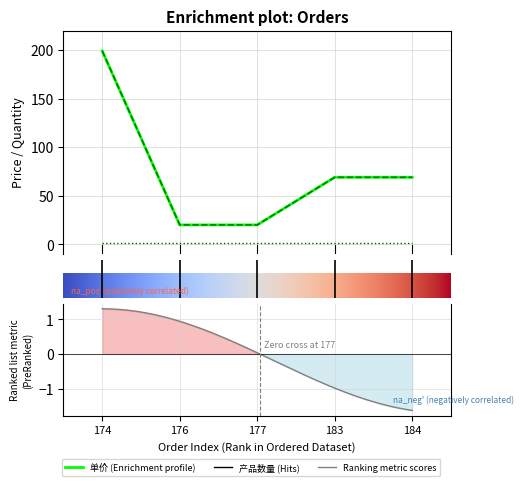

What is the minimum value for 单价?

20